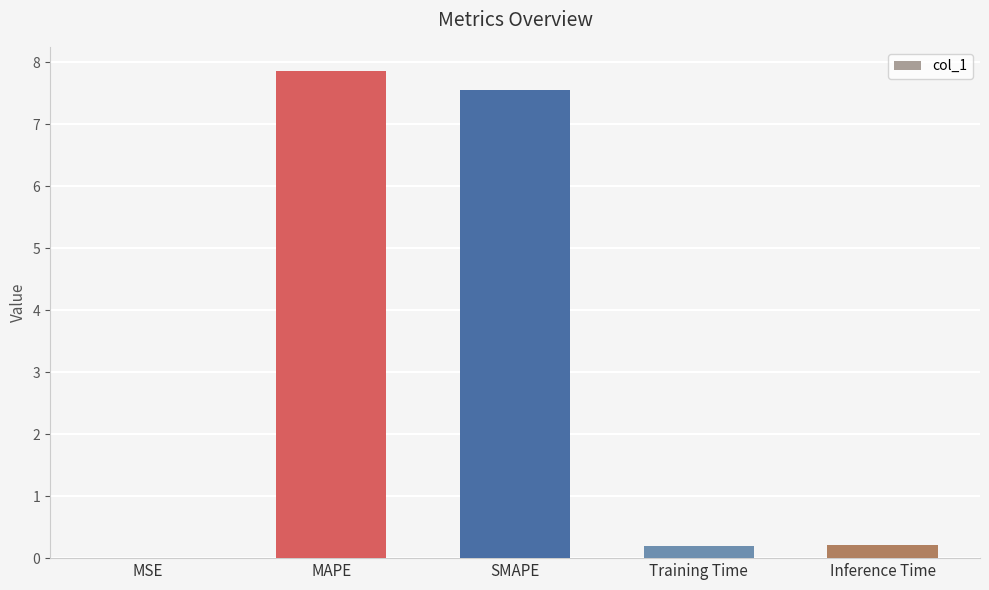

Which category has the highest value across all series?

MAPE